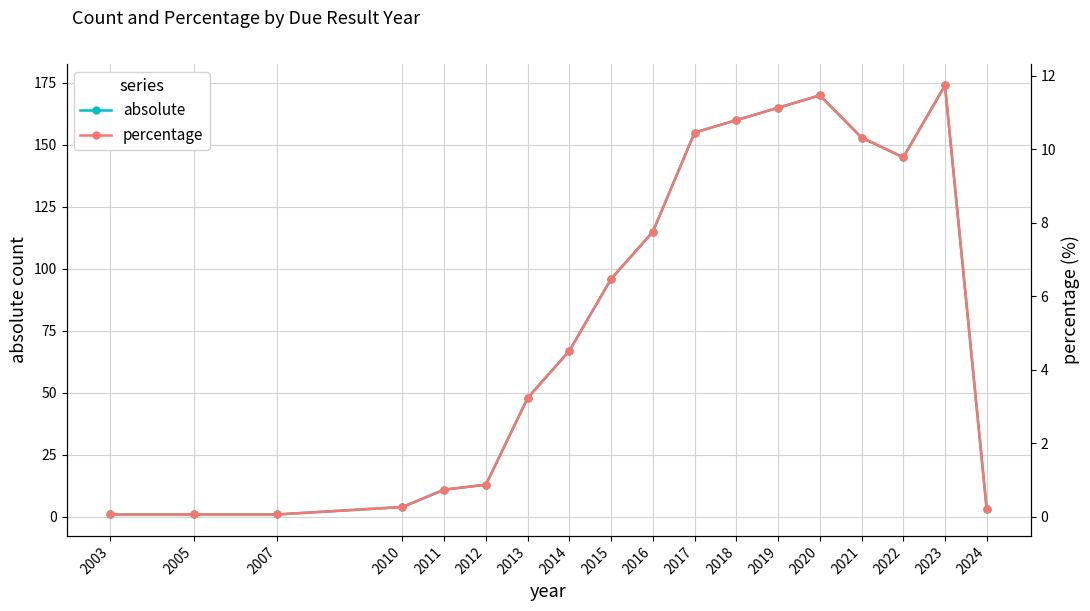

At which label does percentage reach its peak?

2023